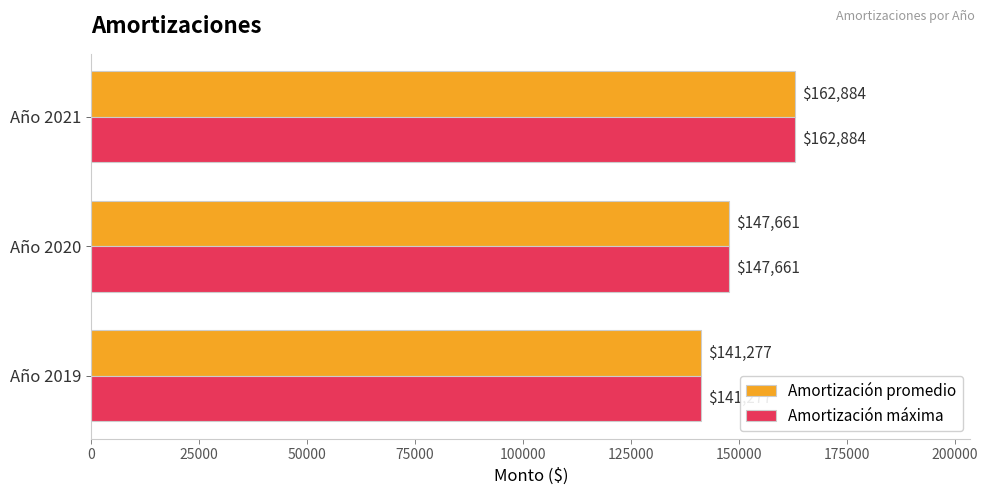

True or false: Amortización promedio has a value of 162884.4 at Año 2021.

True